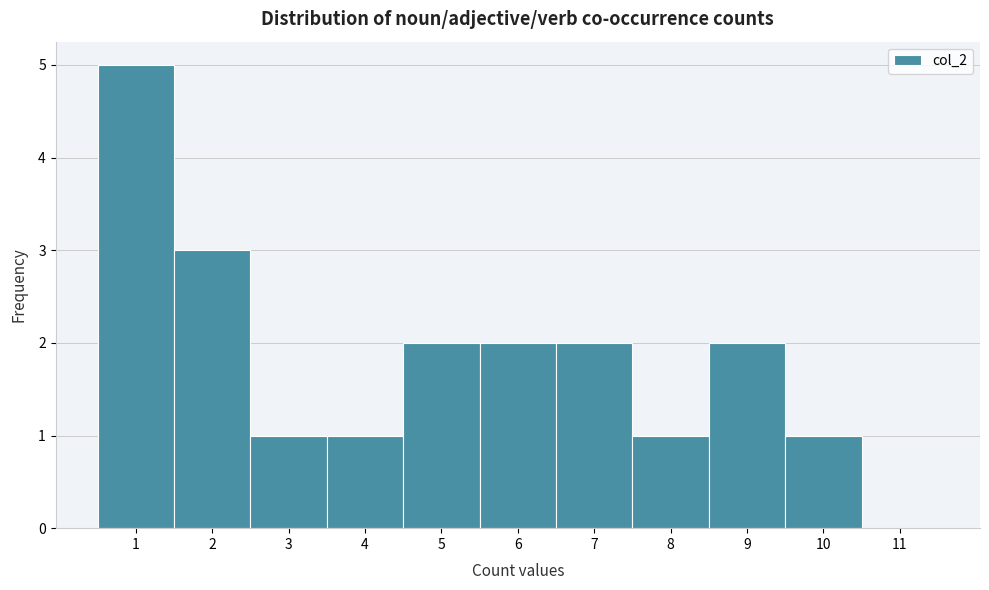

Reading left to right, transcribe this chart: for each bar, give the range it covers on the x-axis and its height. The values are not printed on the chart, so give them approximately, as read against the axis.

0.5 to 1.5: 5
1.5 to 2.5: 3
2.5 to 3.5: 1
3.5 to 4.5: 1
4.5 to 5.5: 2
5.5 to 6.5: 2
6.5 to 7.5: 2
7.5 to 8.5: 1
8.5 to 9.5: 2
9.5 to 10.5: 1
10.5 to 11.5: 0